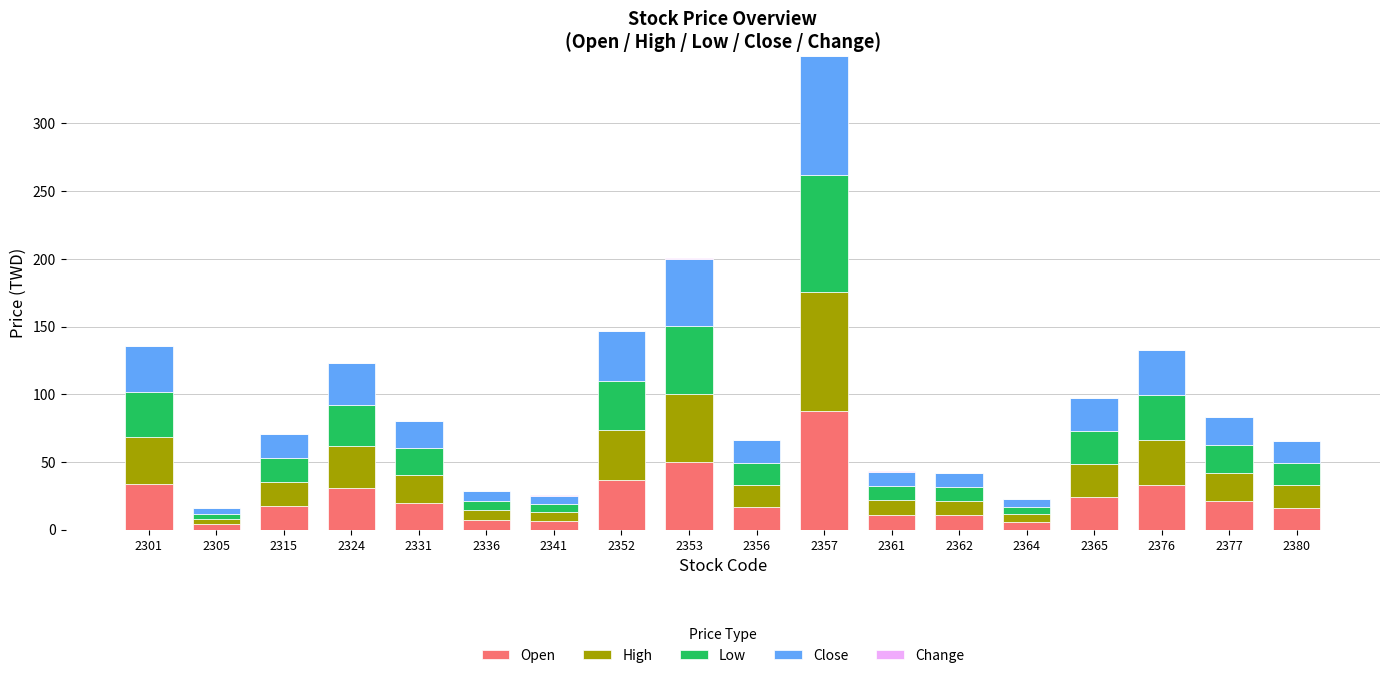

At which category is the sum across all series the highest?

2357